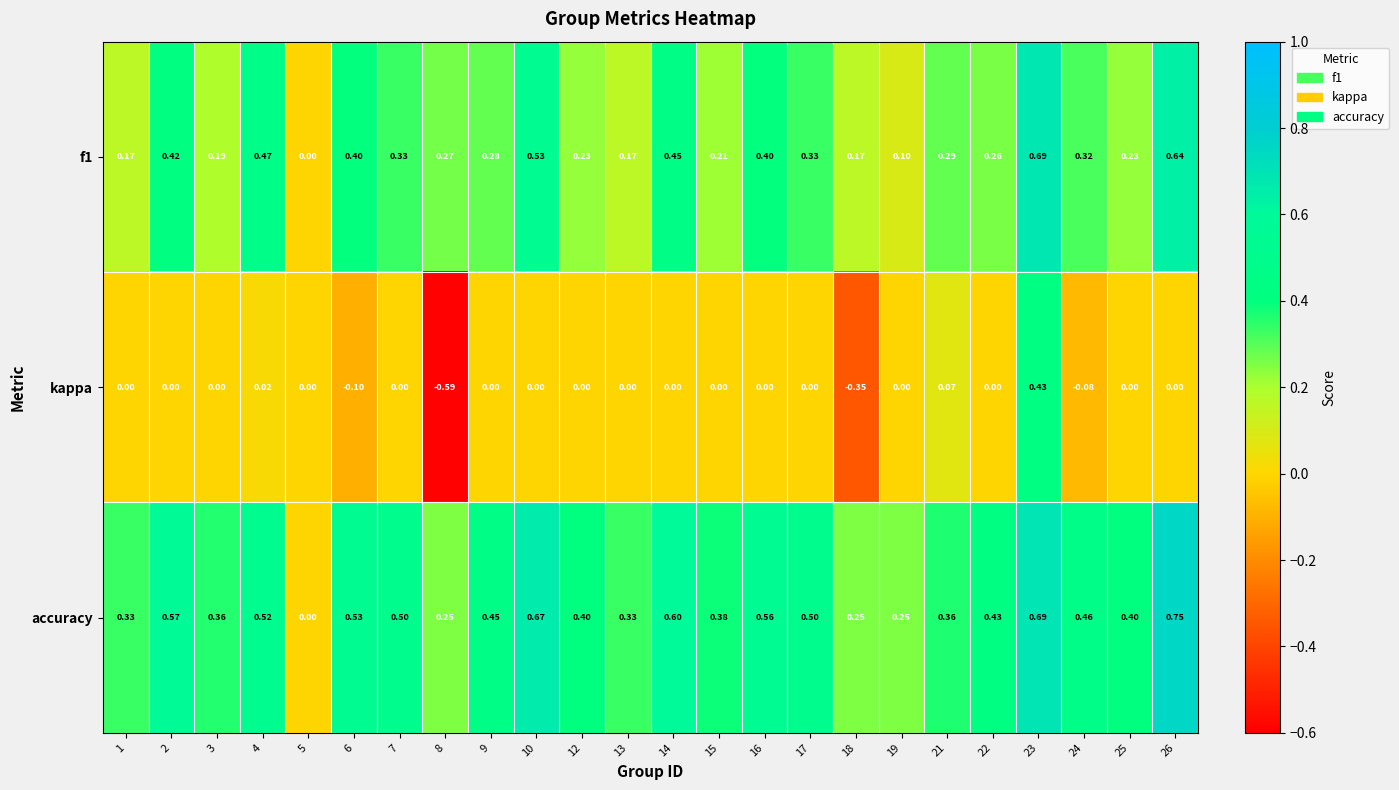

Is the value of accuracy at 3 greater than the value of f1 at 21?

Yes